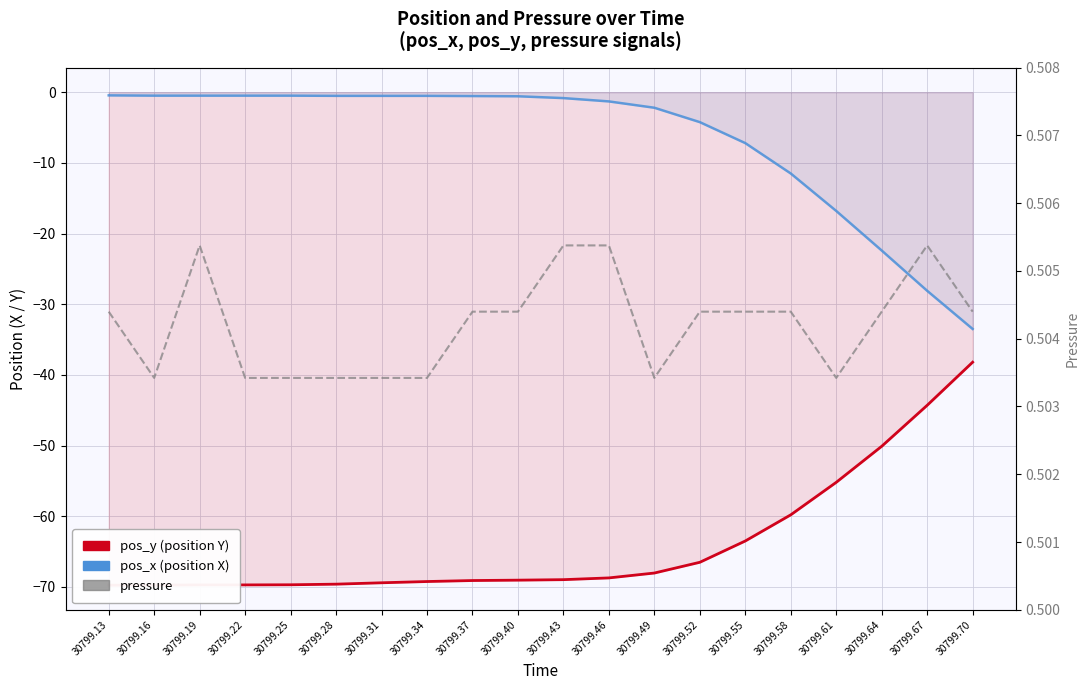

Which category has the lowest value in the pos_x (position X) series?

30799.70